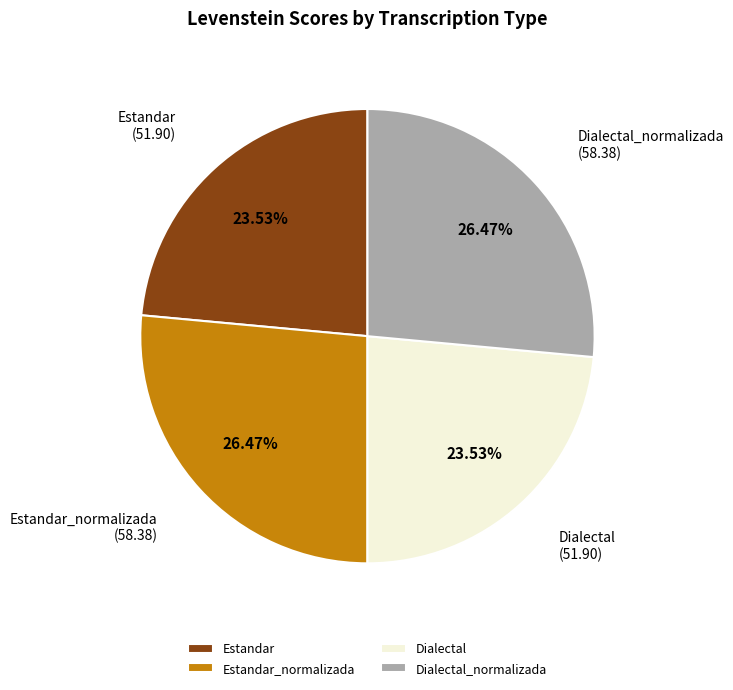

What is the ratio of the value at Estandar_normalizada to the value at Estandar?

1.1